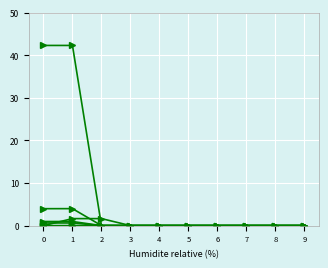

Reading right to left, extract all data points from this chart.

All: 0.0	0.0	0.0	0.0	0.0	0.0	0.0	0.0	4.0	4.0
201812_% Share of overall DX: 0.0	0.0	0.0	0.0	0.0	0.0	0.0	0.0	42.3	42.3
201712_% Share of overall DX: 0.0	0.0	0.0	0.0	0.0	0.0	0.0	1.6	1.6	0.0